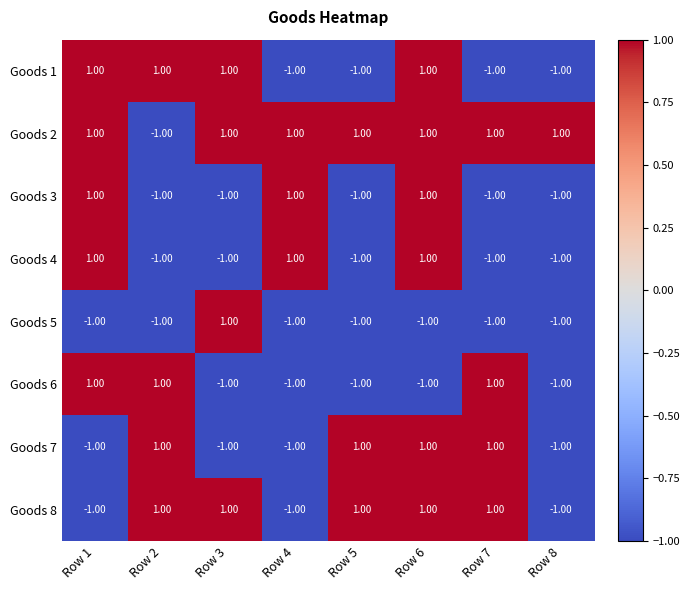

At which category is the sum across all series the highest?

Row 6